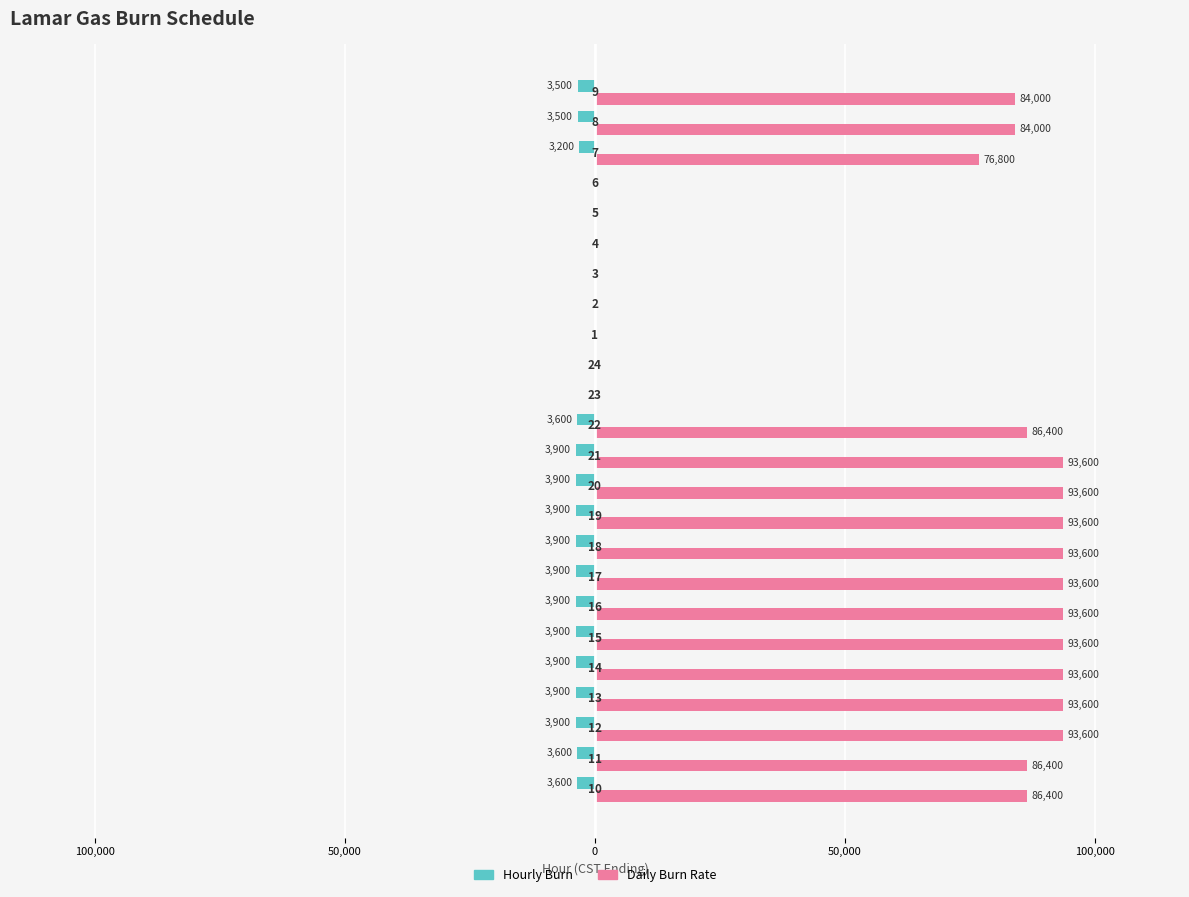

What is the average value of the Daily Burn Rate series?

60000